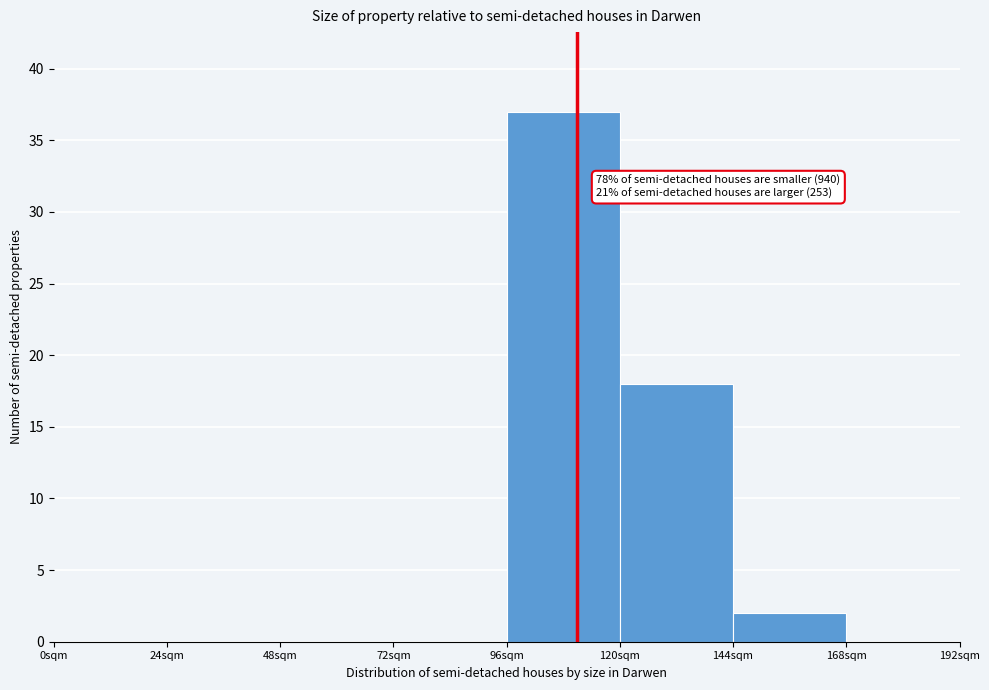

Over which range of the x-axis is the bar tallest?

96 to 120